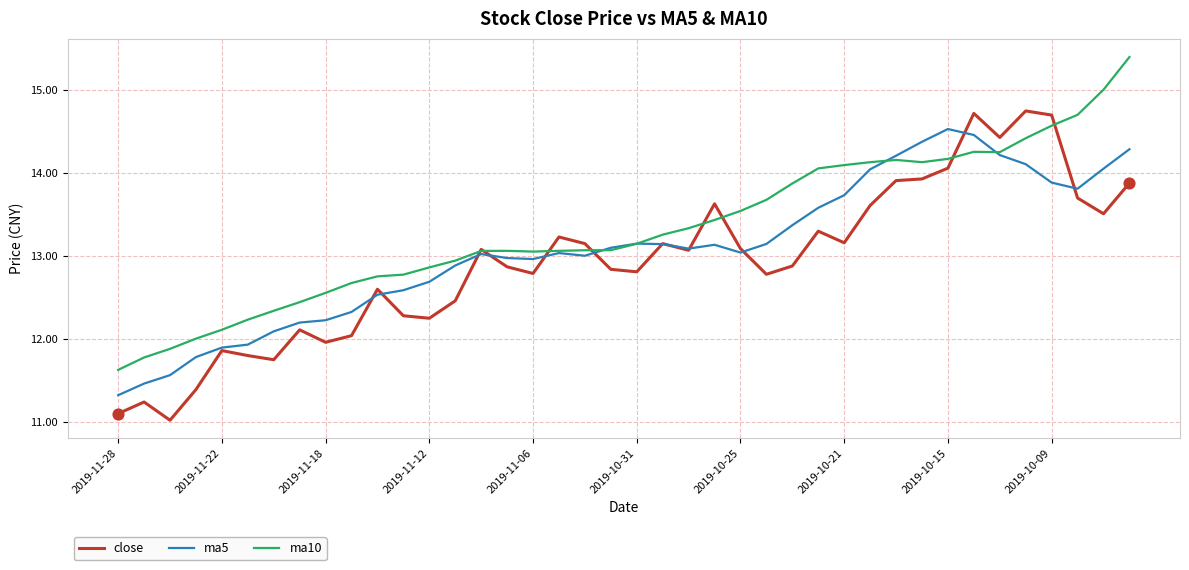

Which series has the largest total across all categories?

ma10